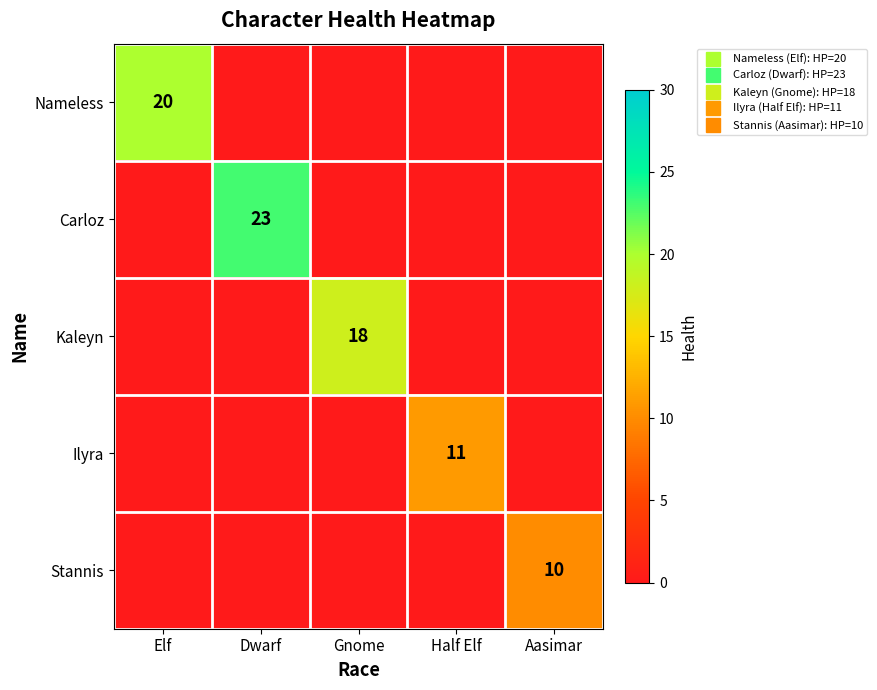

What is the sum of all Carloz values?

23